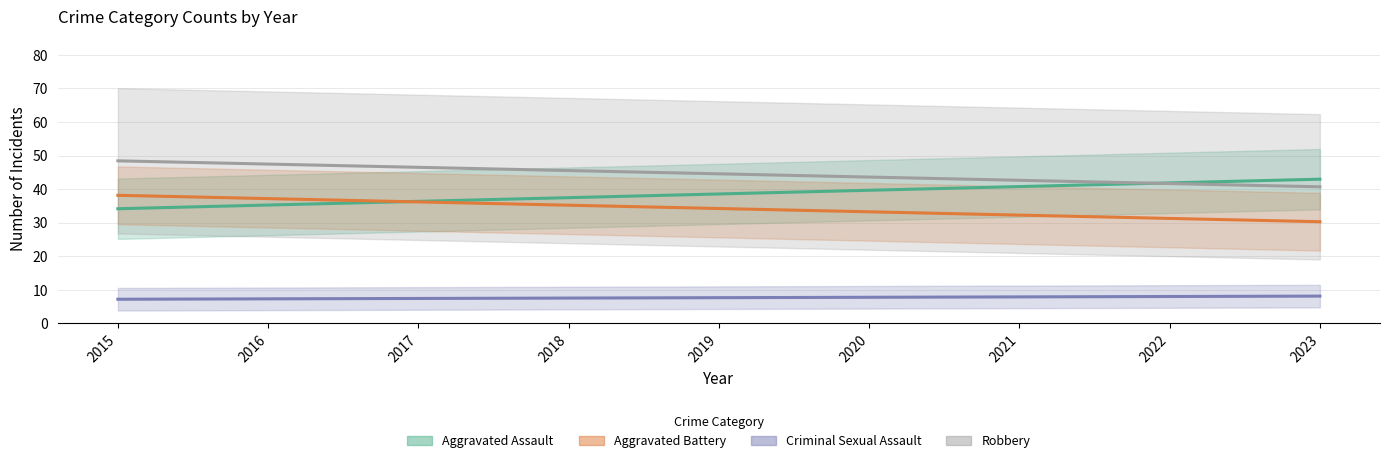

What is the average value of the Aggravated Assault series?

38.6